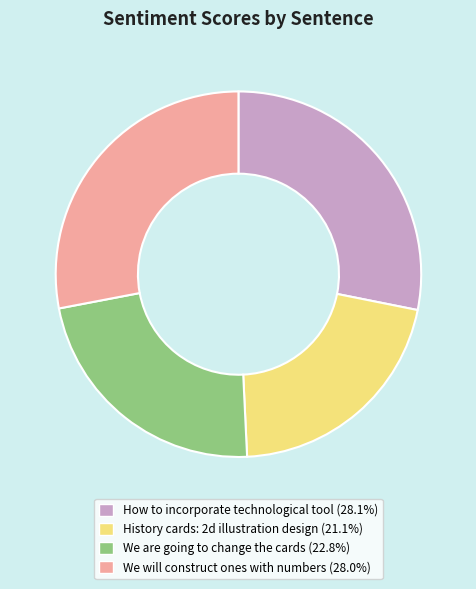

What is the smallest slice in the pie chart?

History cards: 2d illustration design